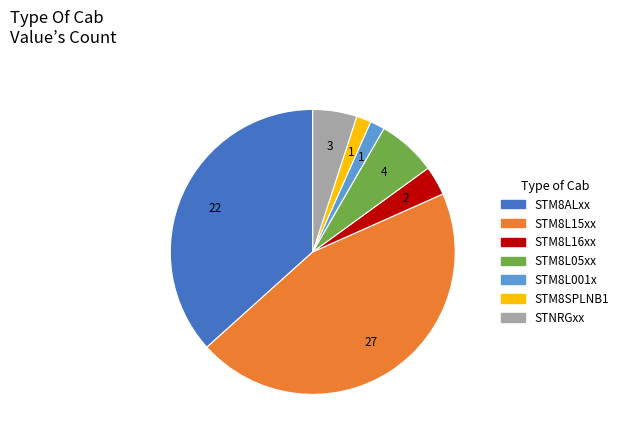

Count the number of slices in the pie.

7